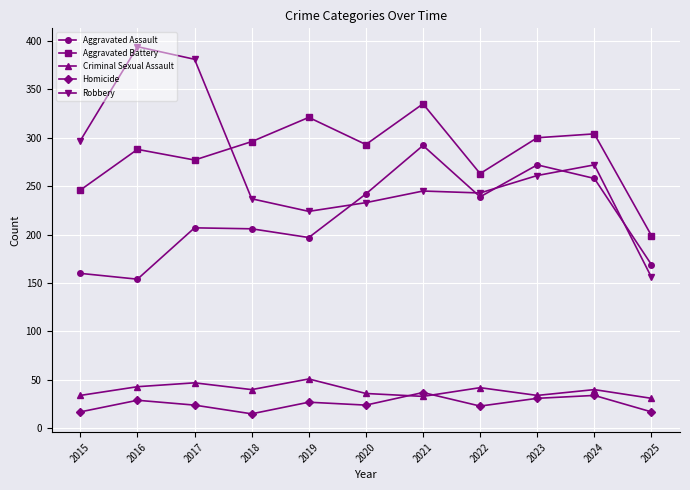

The value of Criminal Sexual Assault at 2019 is 73. True or false?

False